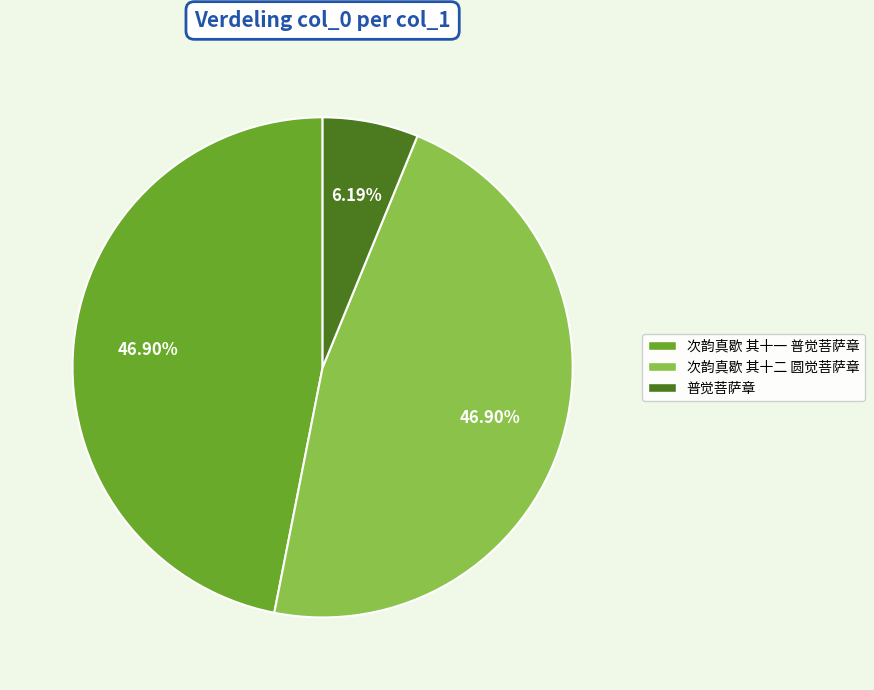

Do 次韵真歇 其十一 普觉菩萨章 and 普觉菩萨章 together represent more than half of the pie?

Yes